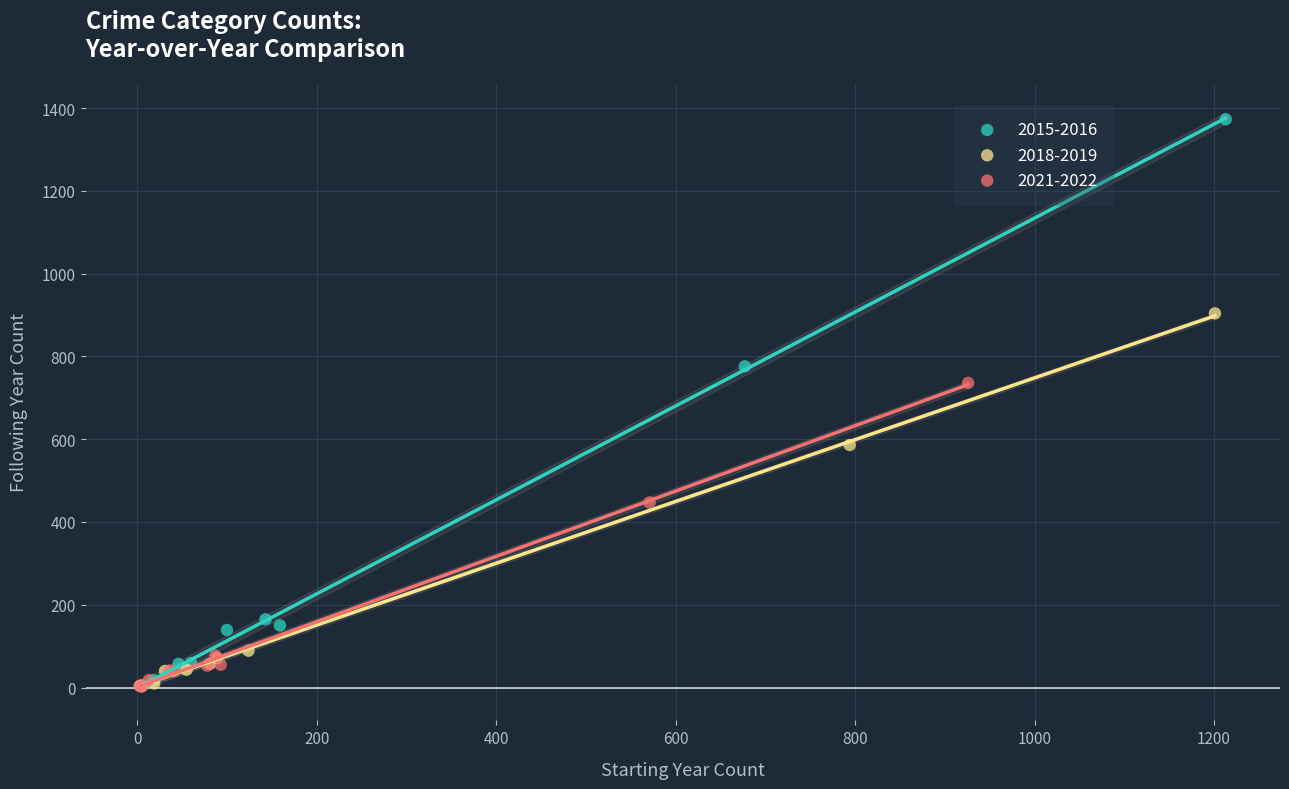

What are all the series names shown in the legend?

2015-2016, 2018-2019, 2021-2022